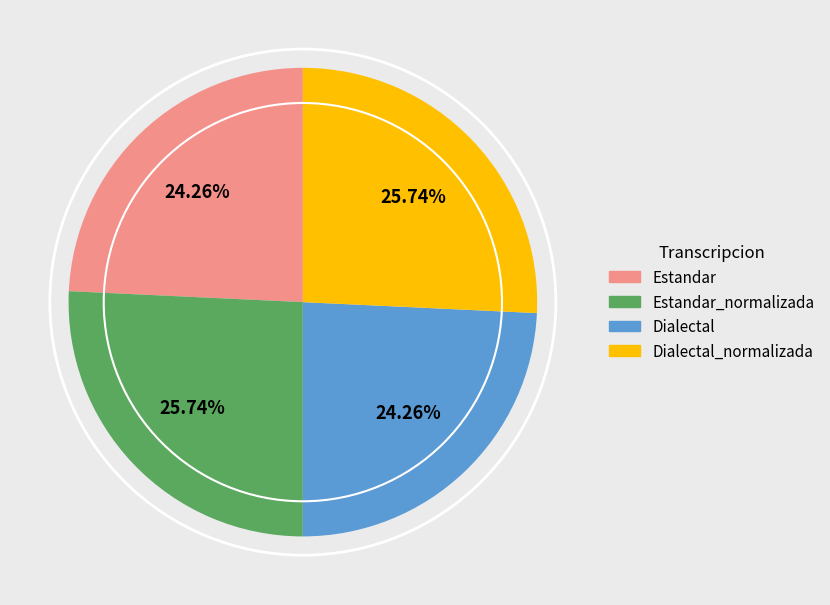

How many slices are in this pie chart?

4